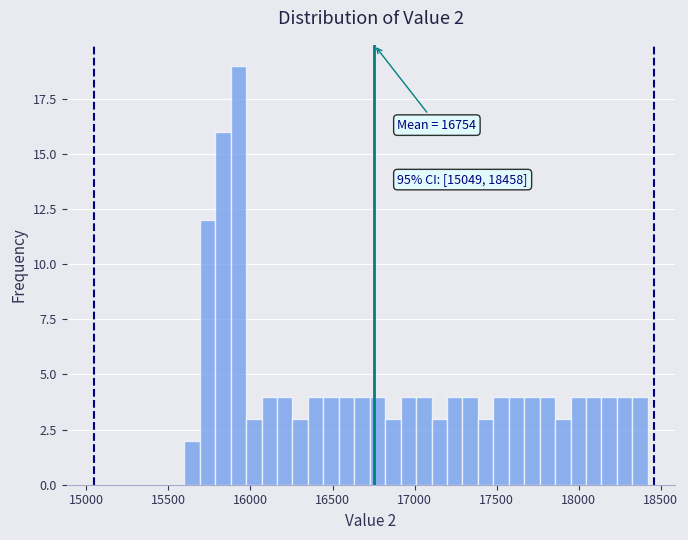

Around what value on the x-axis is the tallest bar? Give the approximate position of its centre, as read against the axis.

15950